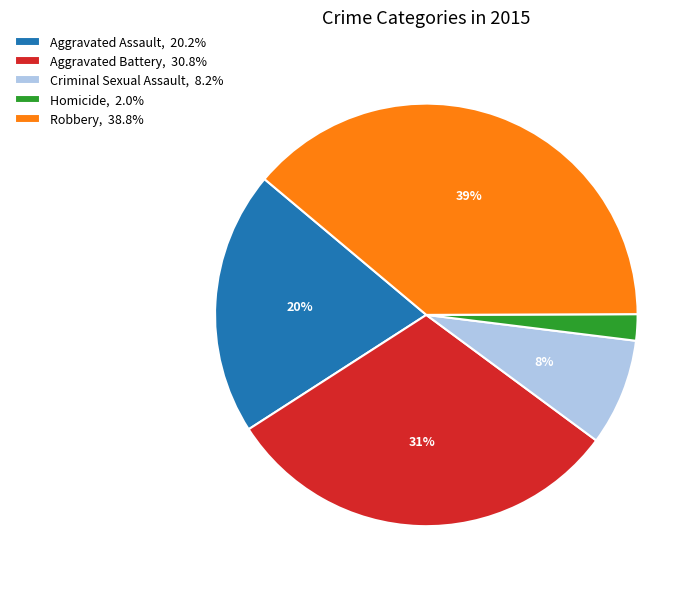

To the nearest percent, what is the average slice percentage?

20%